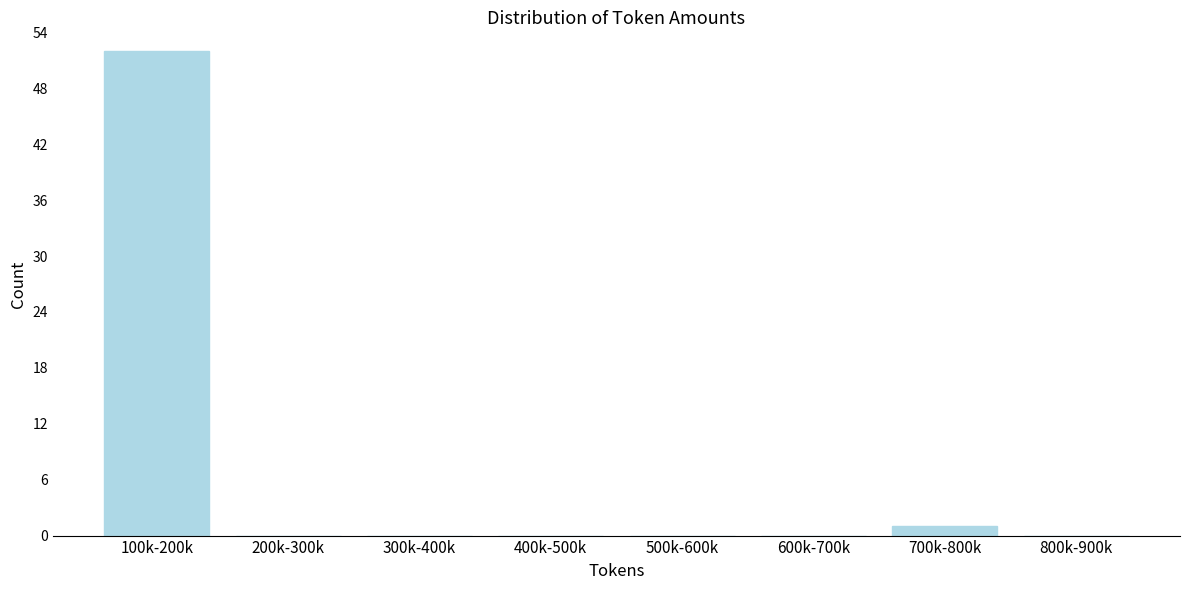

Reading left to right, list all the values displayed in this chart.

100k-200k=52	200k-300k=0	300k-400k=0	400k-500k=0	500k-600k=0	600k-700k=0	700k-800k=1	800k-900k=0